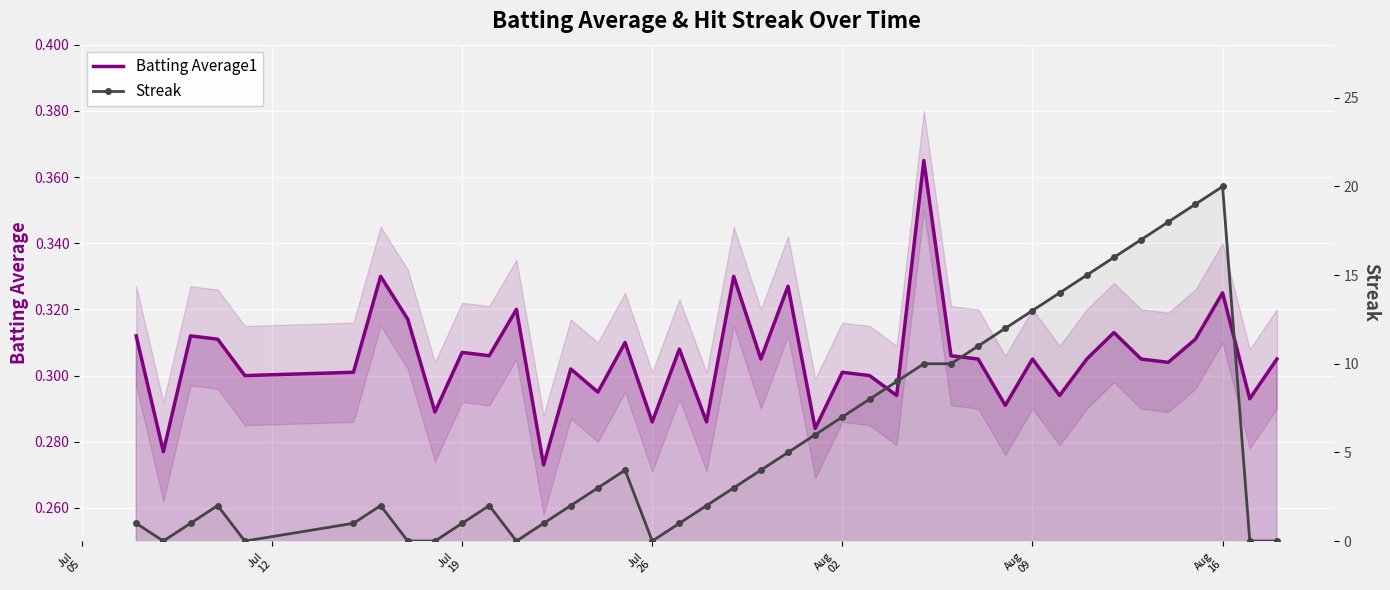

After their last crossing, which series has the higher values: Batting Average1 or Streak?

Batting Average1